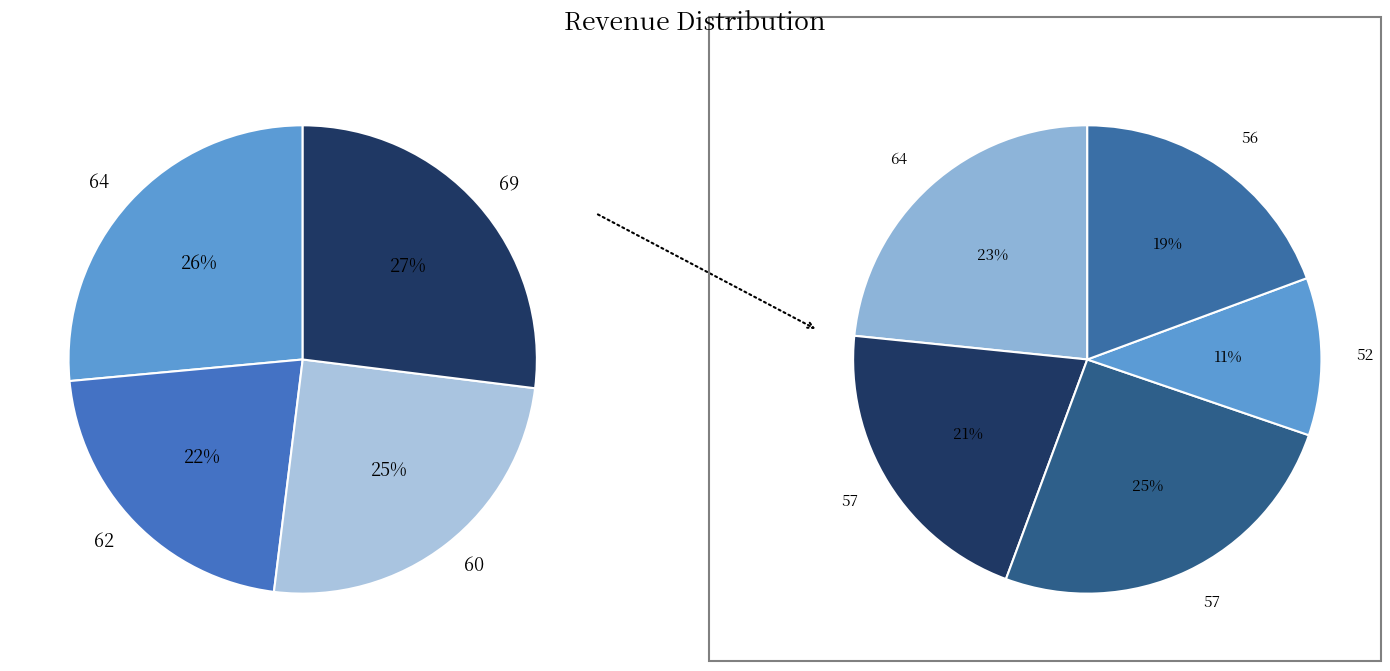

Is it true that 62 is 3% of the pie?

False